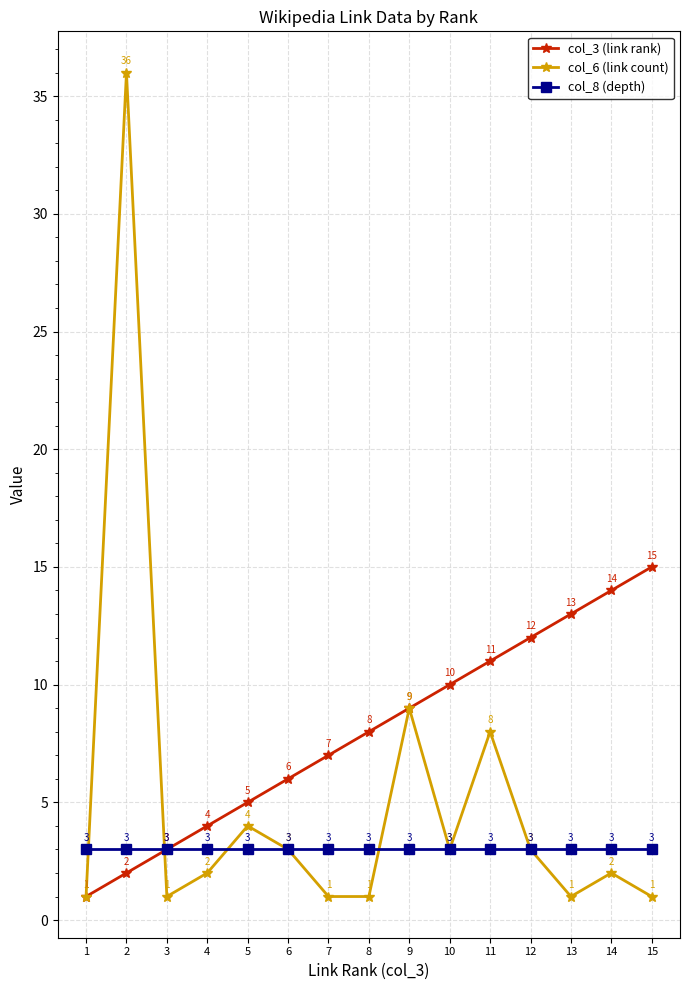

What are all the series names shown in the legend?

col_3 (link rank), col_6 (link count), col_8 (depth)